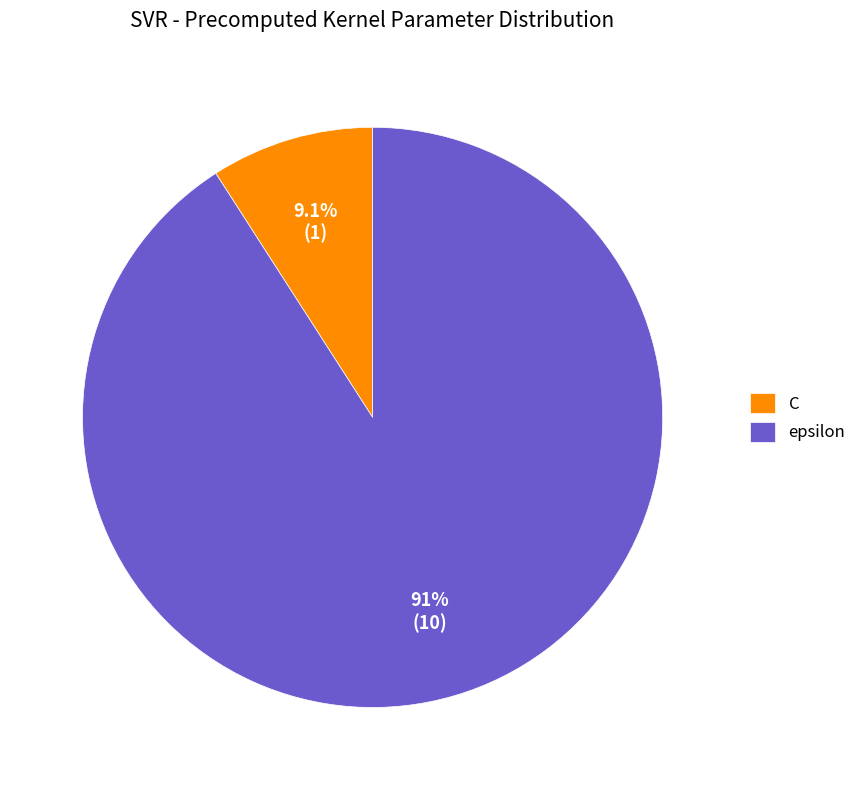

Is there any slice that represents more than half of the pie?

Yes